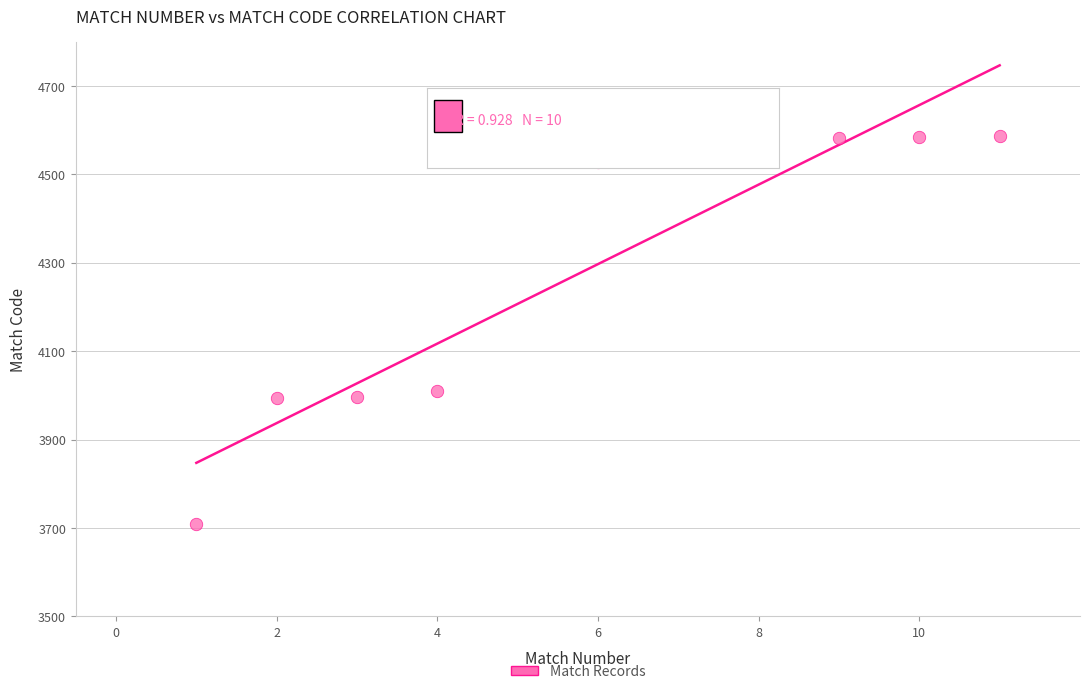

What Y value in the scatter plot is closest to 4148?

4010